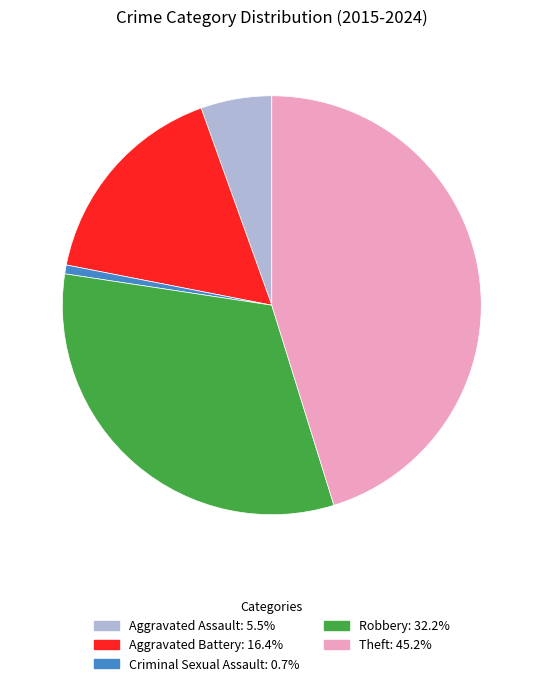

Is there a majority slice in this chart?

No